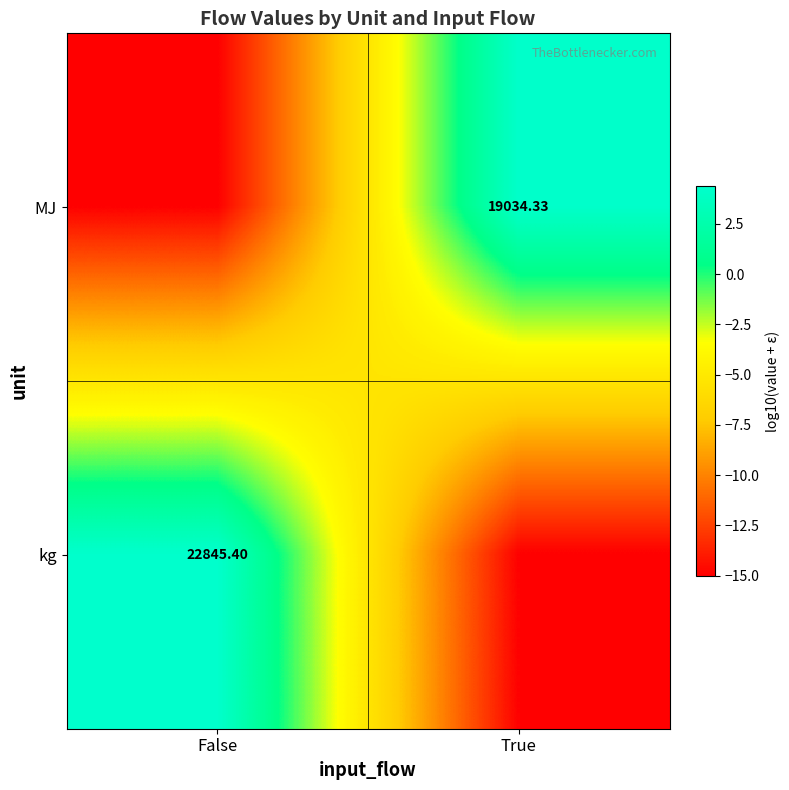

Count the number of categories in the chart.

2